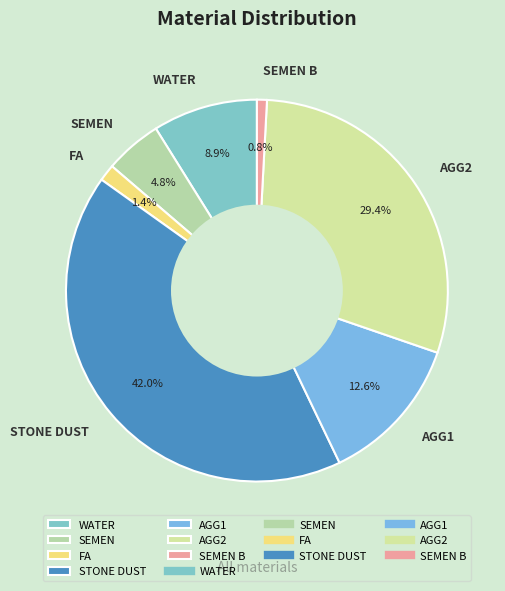

Combined, do SEMEN B and AGG2 account for over 50%?

No